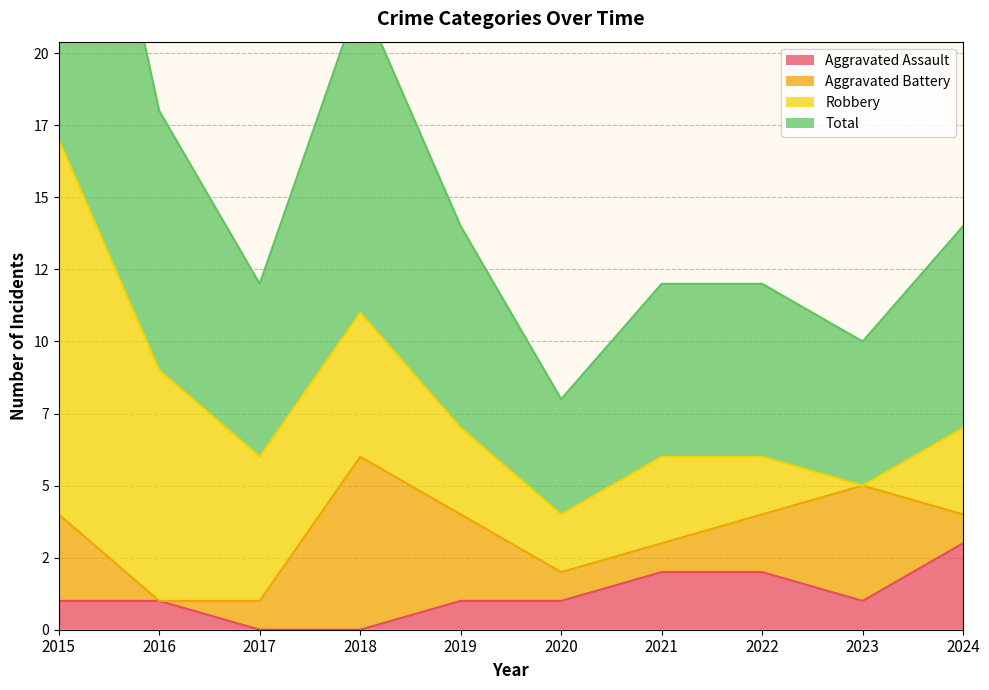

True or false: Total and Aggravated Assault cross at least once.

False